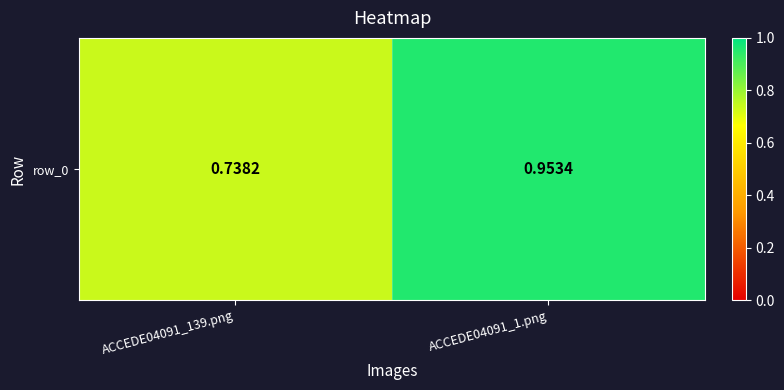

The chart shows a value of 1.0 at ACCEDE04091_1.png. True or false?

True